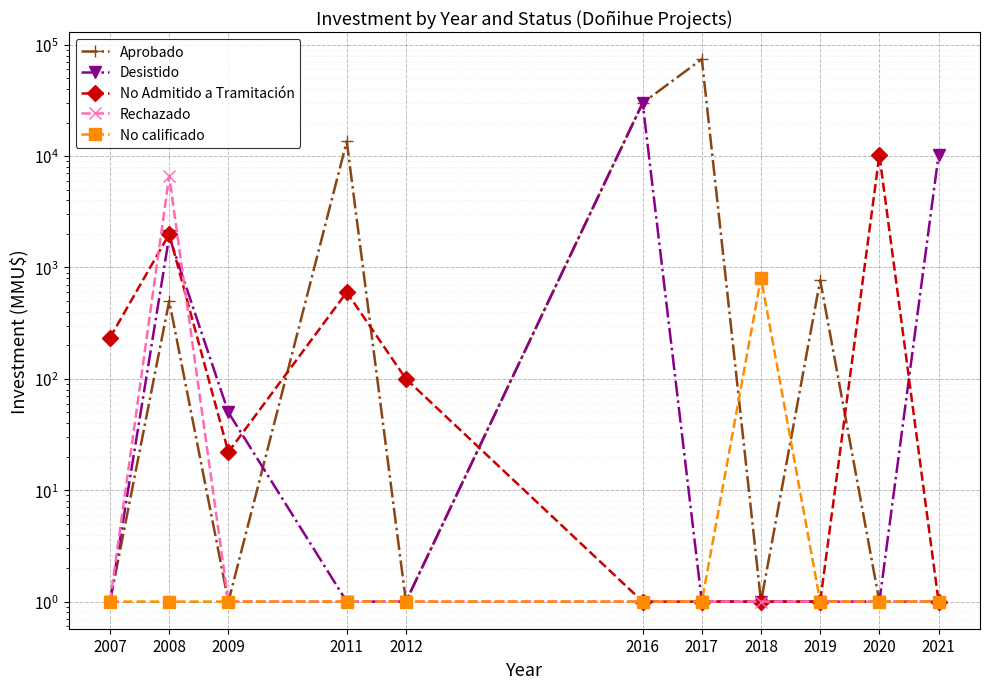

What is the difference between the maximum and second lowest values in the Rechazado series?

6616